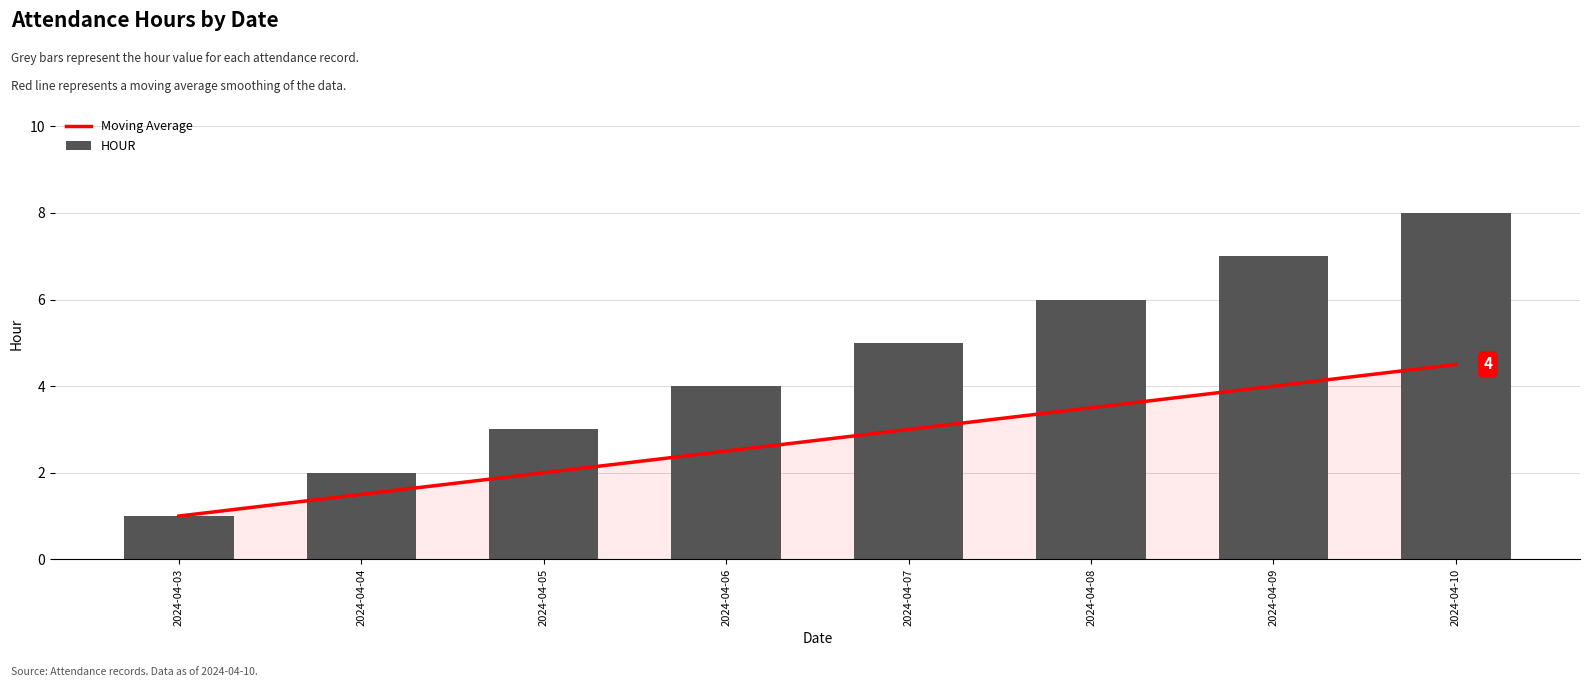

True or false: Moving Average has a value of 1.2 at 2024-04-07.

False